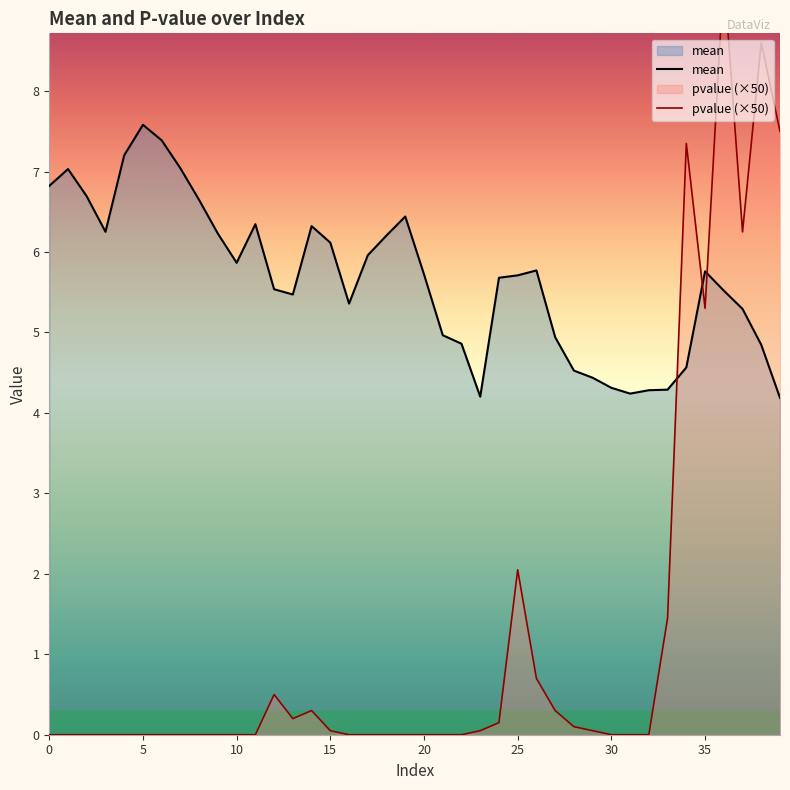

What is the label of the 27th point from the right?

13